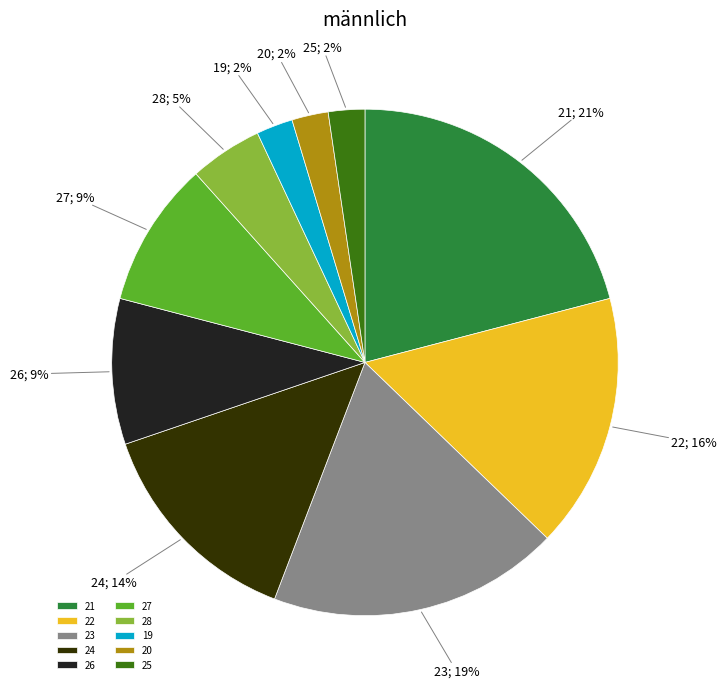

Between 21 and 26, which is larger?

21